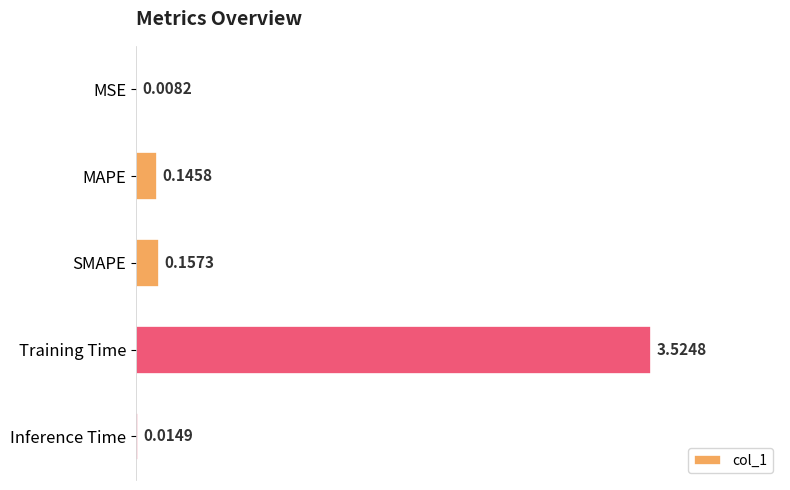

What is the sum of all values?

3.9